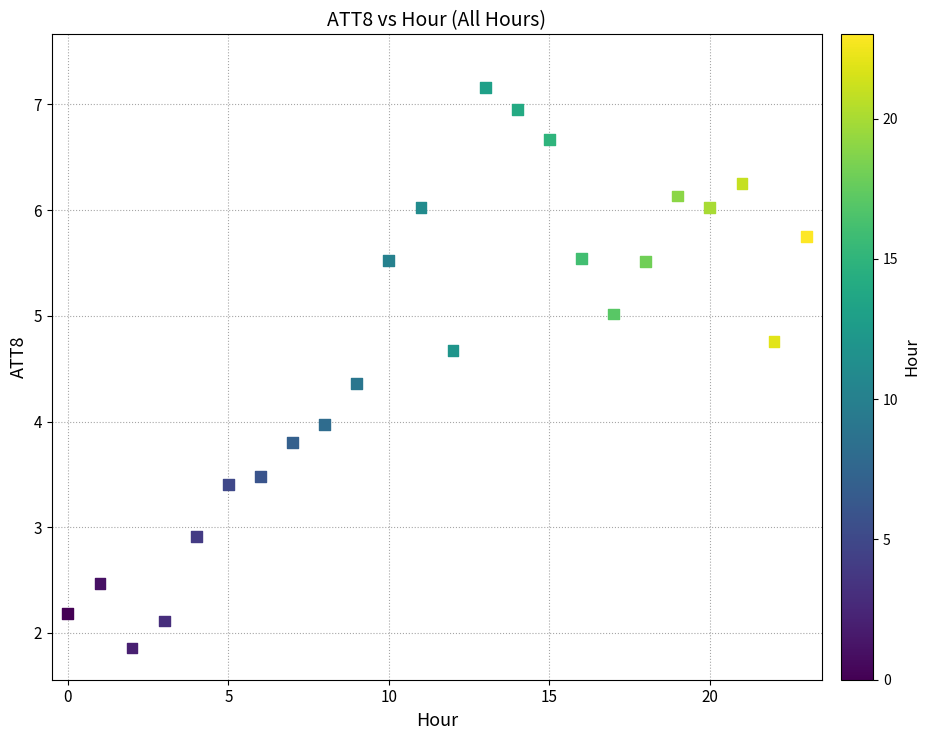

Count the number of points in this scatter plot.

24